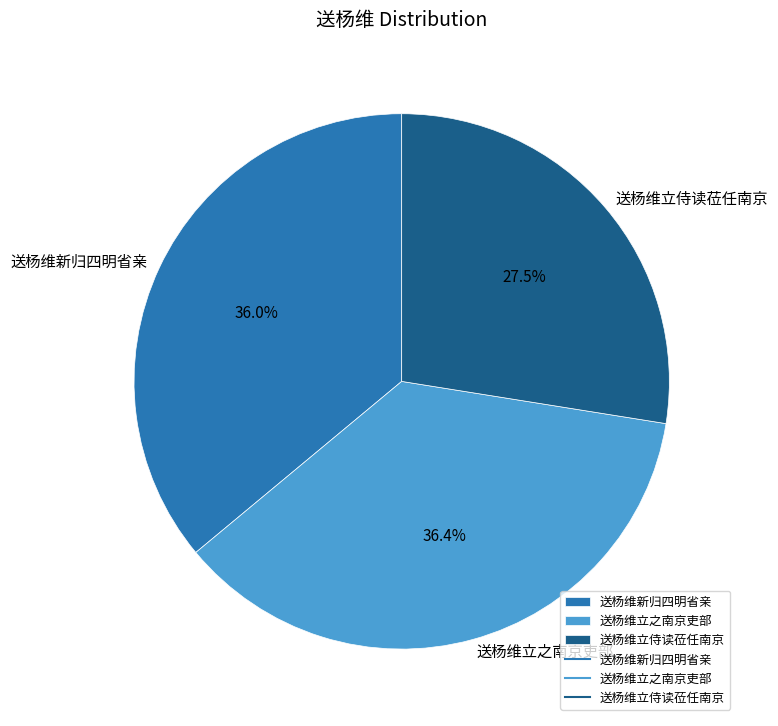

Combined, what portion of the pie is 送杨维新归四明省亲 and 送杨维立之南京吏部?

72.5%